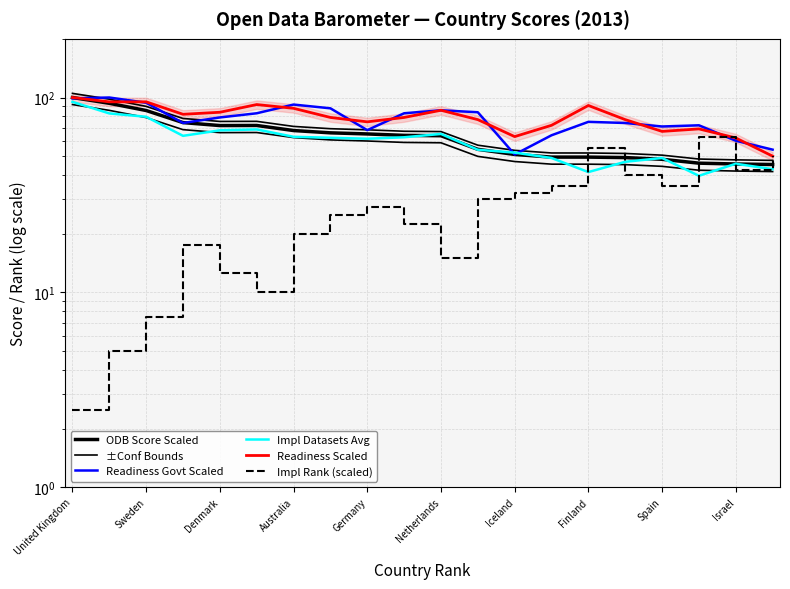

How many times do Impl Datasets Avg and Impl Rank (scaled) cross each other?

5